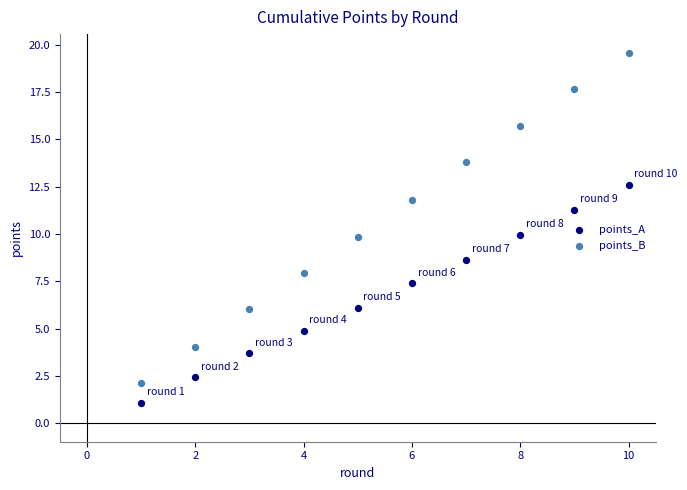

What are all the series names shown in the legend?

points_A, points_B